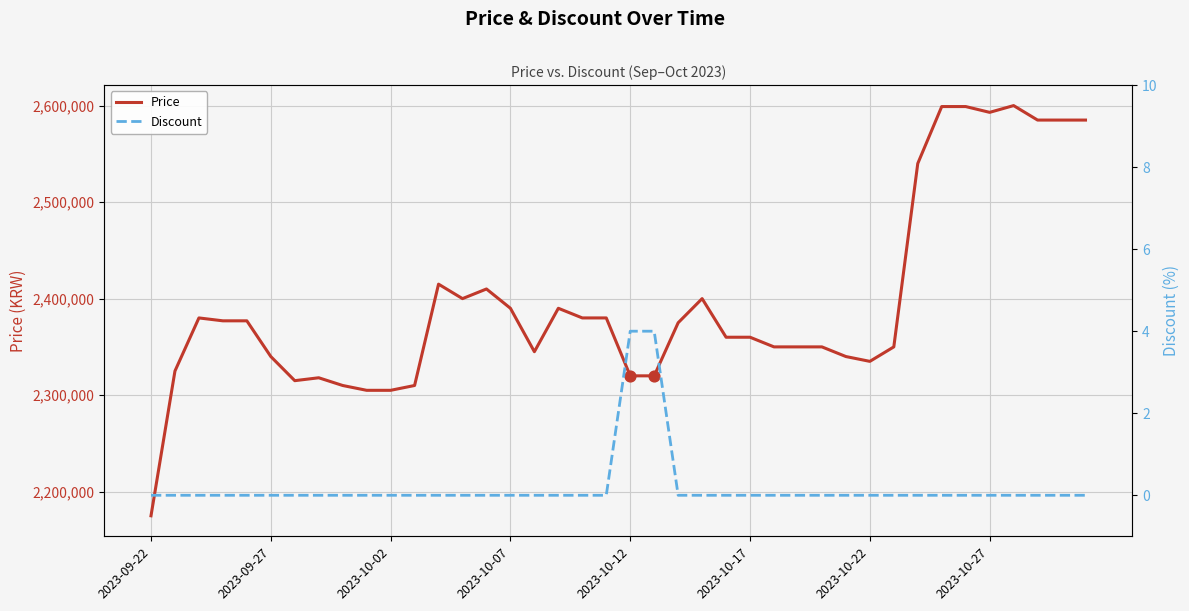

Which series contains the highest Y value?

Price